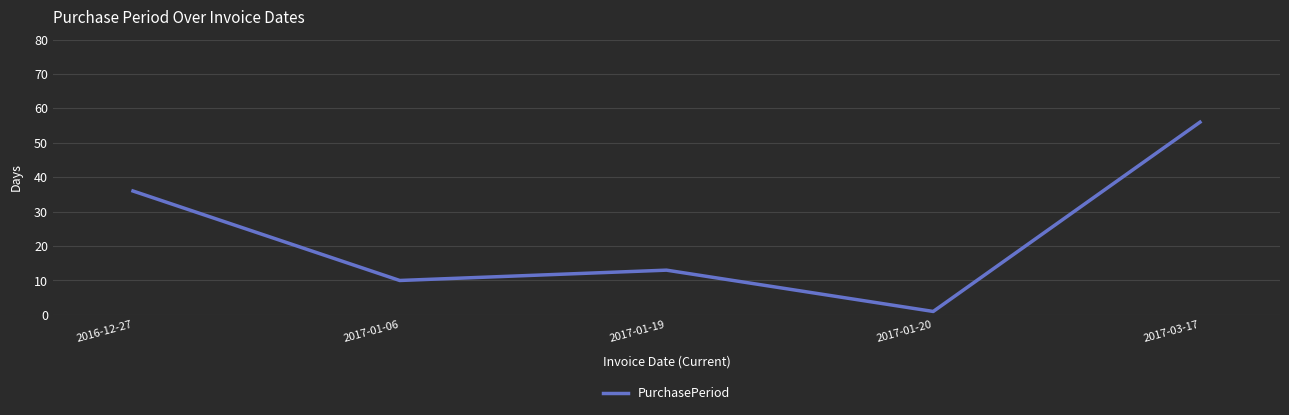

At which label is the value closest to 28?

2016-12-27